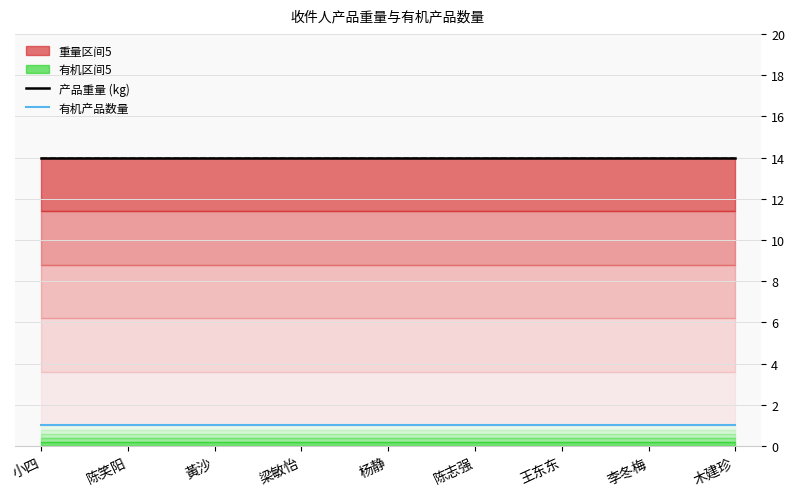

Which series has the largest total across all categories?

产品重量 (kg)